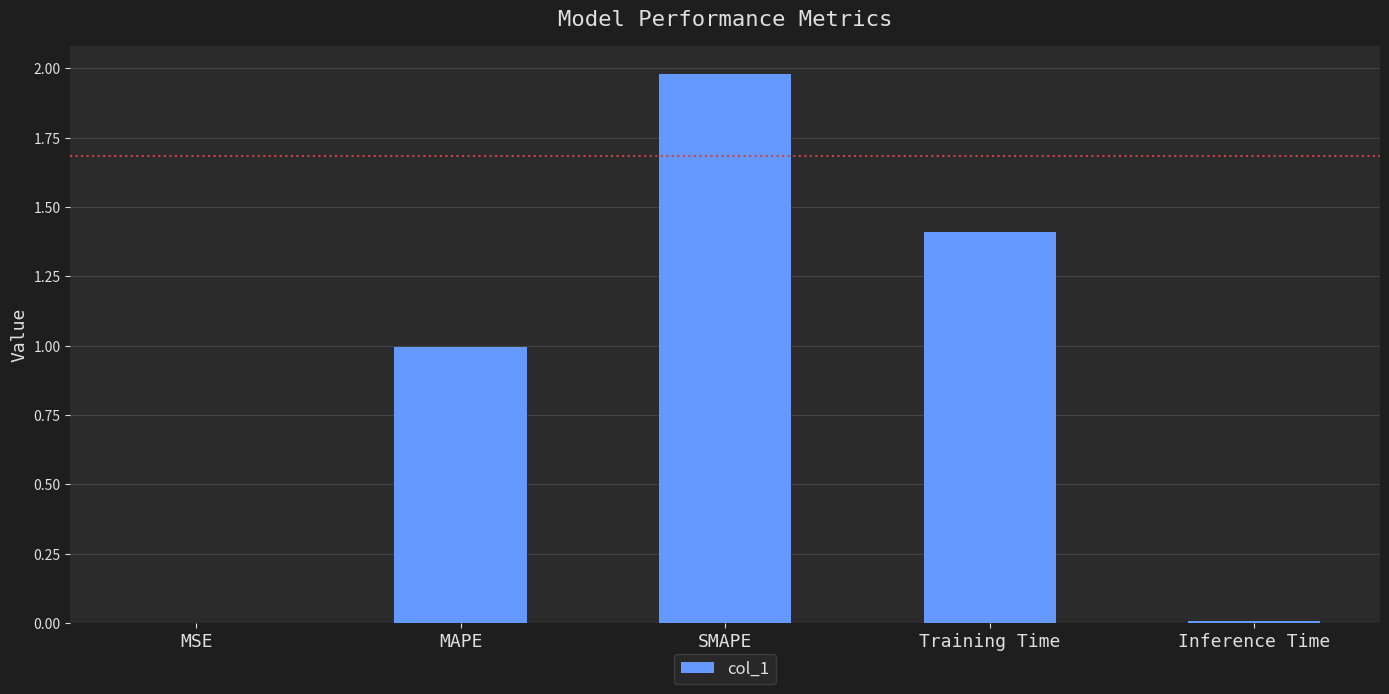

Is it true that the value at SMAPE is 1.0?

False